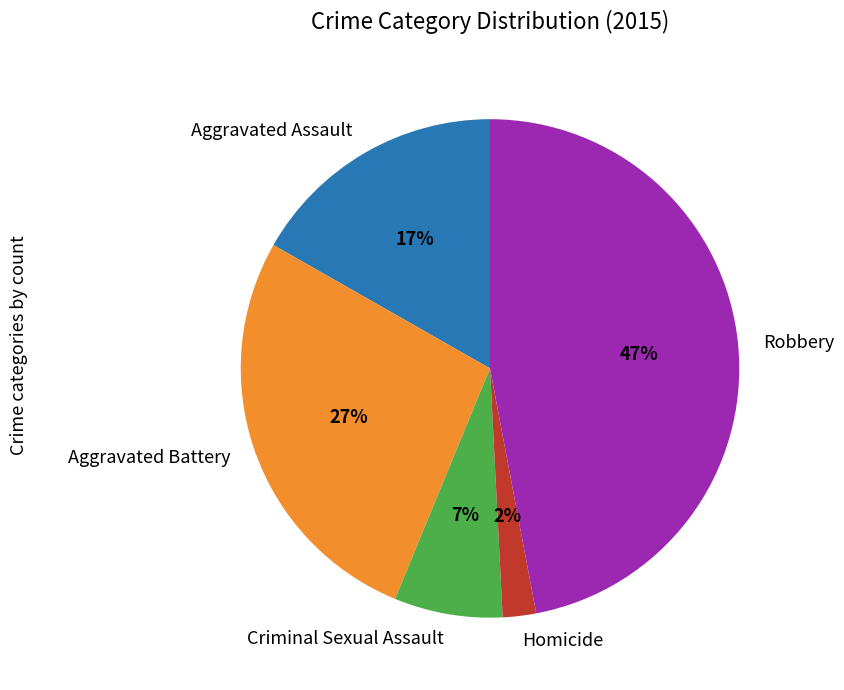

Count the number of slices in the pie.

5